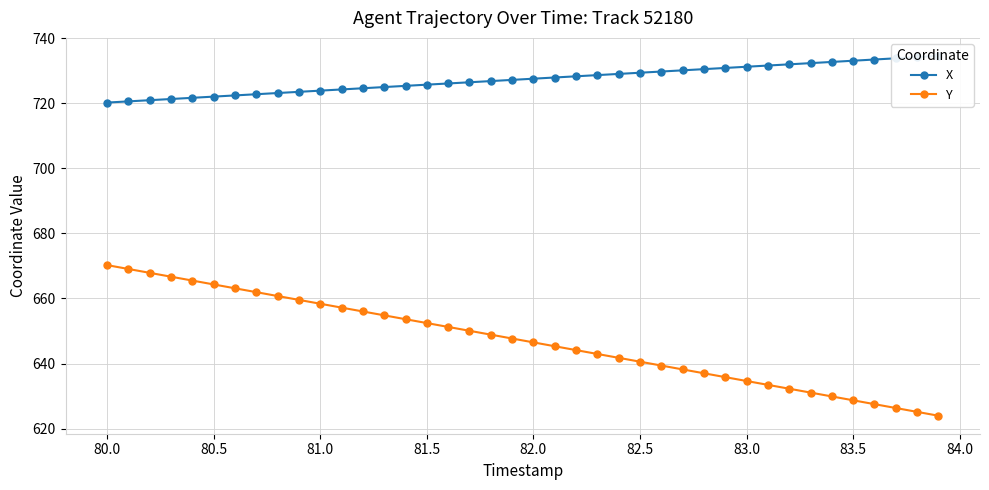

How many lines are shown in the chart?

2